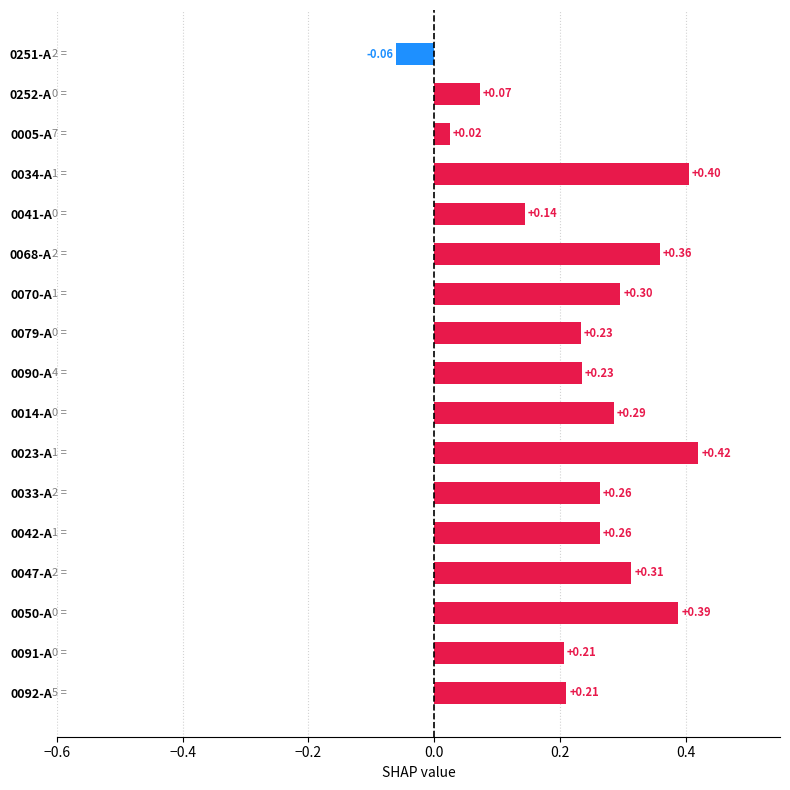

Between 0034-A and 0090-A, which is larger?

0034-A